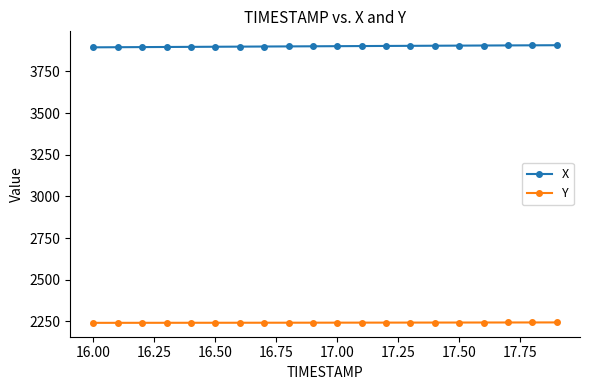

What is the sum of all Y values?

44851.8